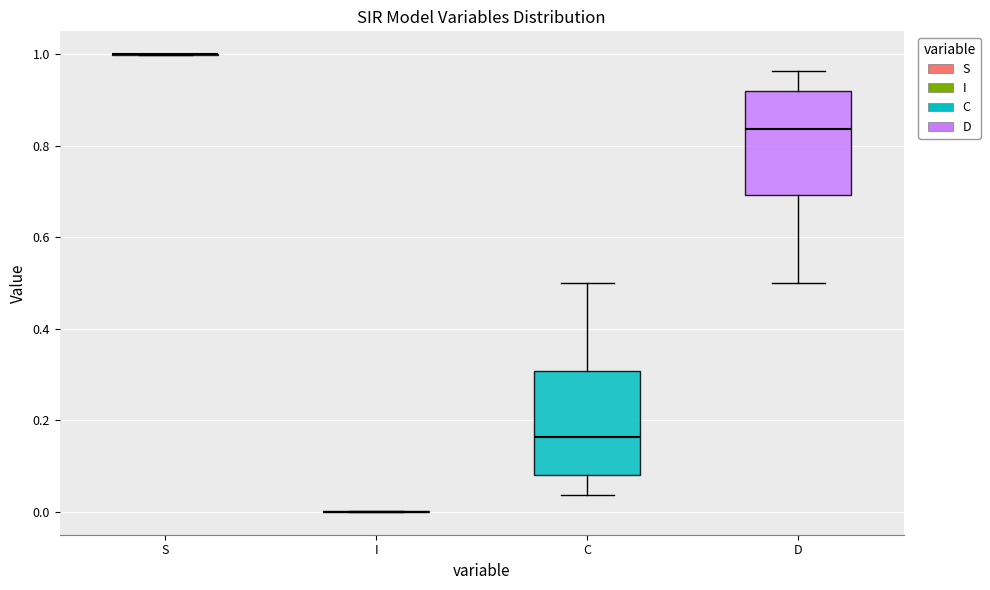

Where is the upper edge of the box for D on the y-axis? The values are not printed on the chart, so give them approximately, as read against the axis.

0.92